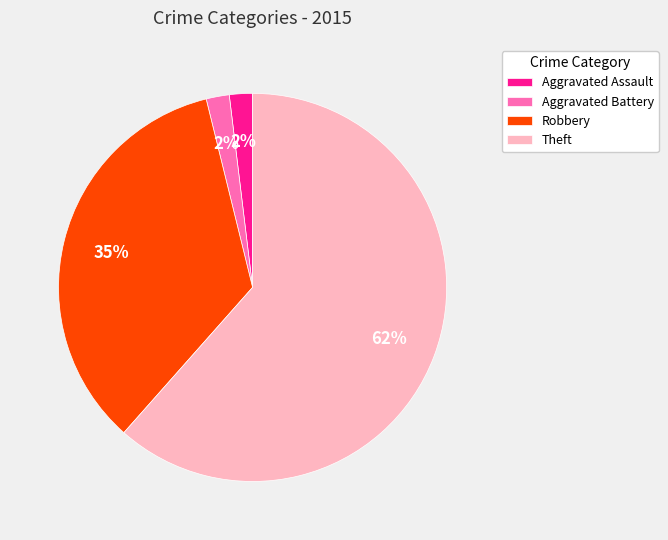

Between Robbery and Aggravated Battery, which is larger?

Robbery